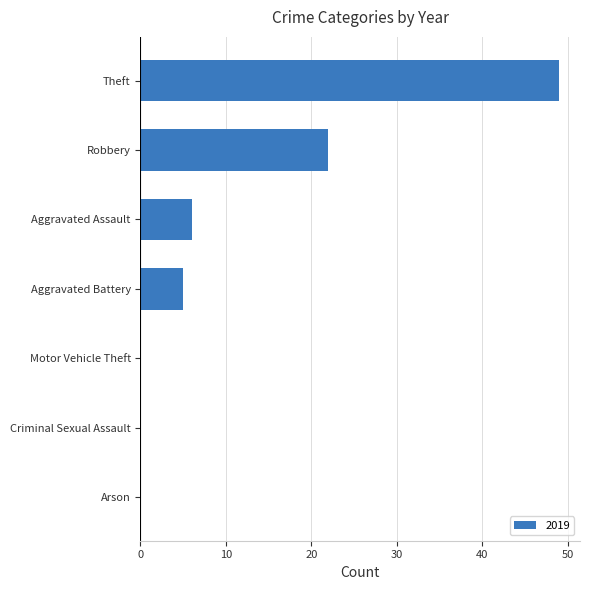

Reading bottom to top, transcribe all the data shown in this chart.

Arson=0	Criminal Sexual Assault=0	Motor Vehicle Theft=0	Aggravated Battery=5	Aggravated Assault=6	Robbery=22	Theft=49